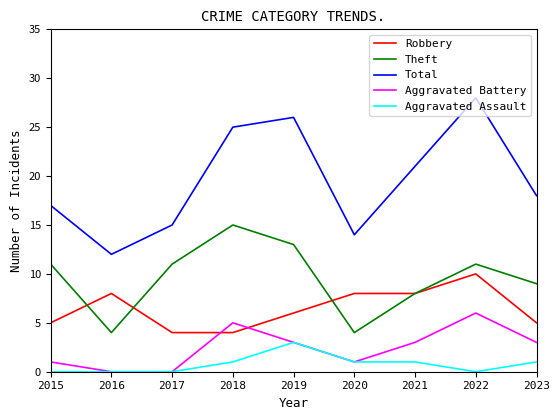

What is the total value across all series at 2018?

50